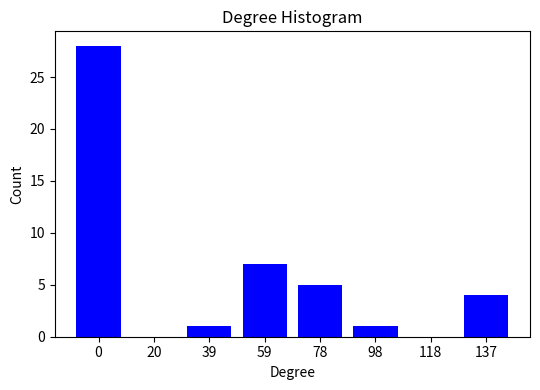

Reading right to left, what are all the values shown in this chart?

137=4	118=0	98=1	78=5	59=7	39=1	20=0	0=28